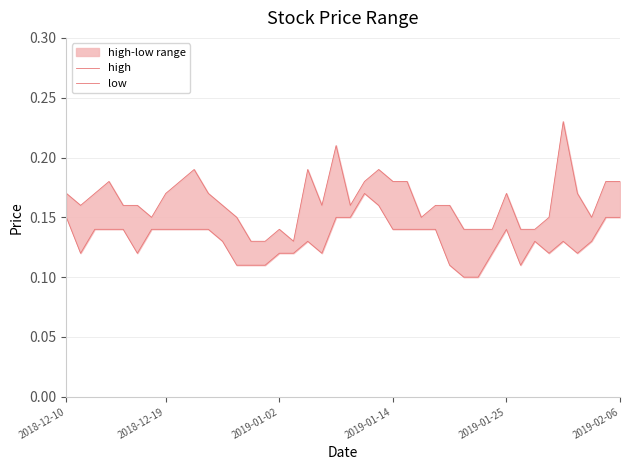

What is the minimum value for high?

0.1